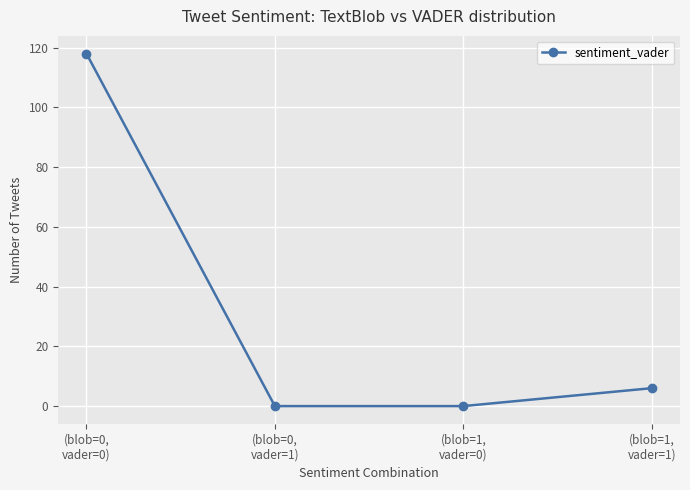

What is the greatest value displayed?

118